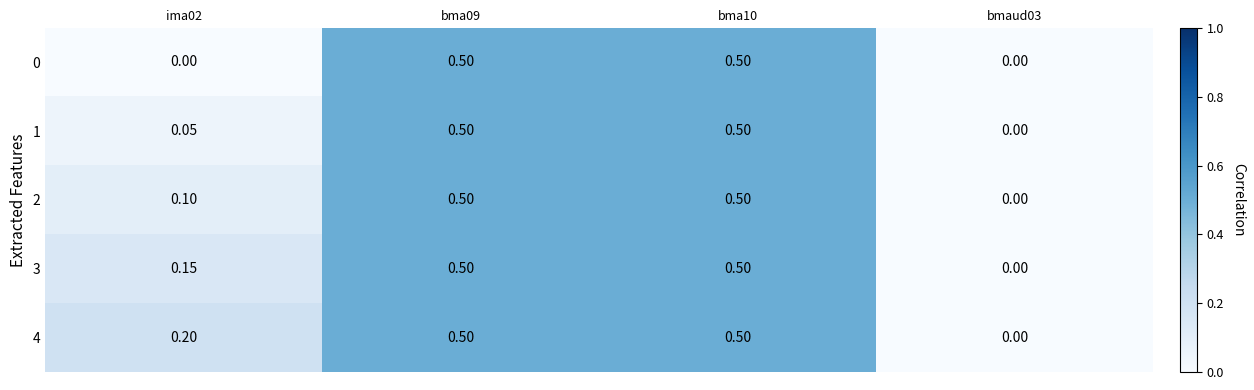

Is the value of 3 at ima02 greater than the value of 1 at bma10?

No